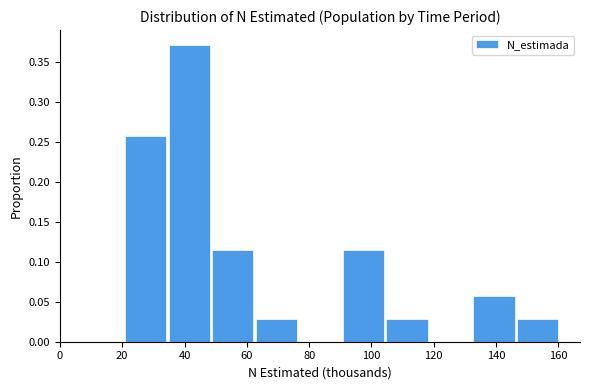

Which range on the x-axis has the tallest bar?

34 to 48